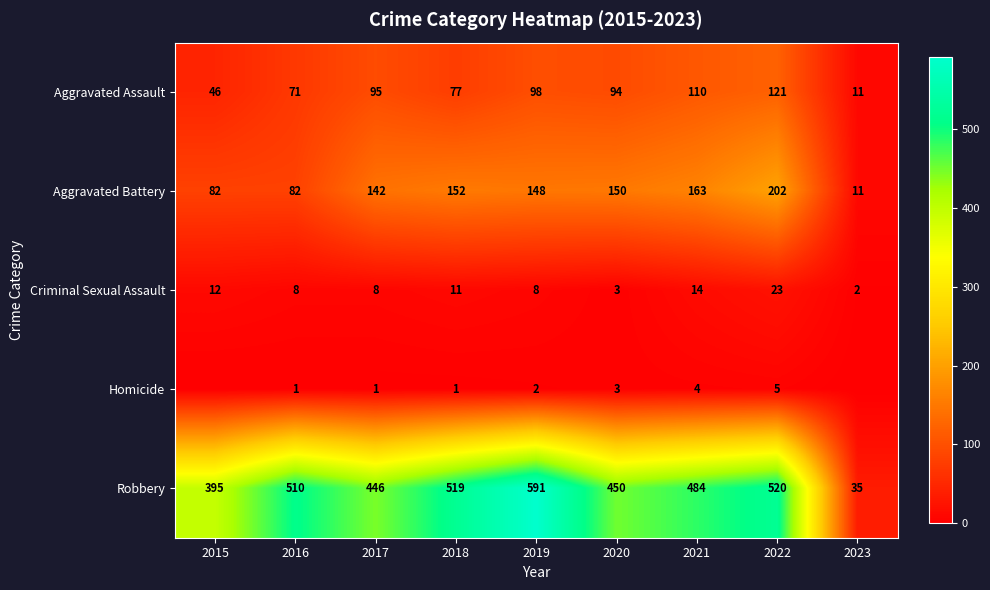

Where does the Robbery series first go above 484?

2016